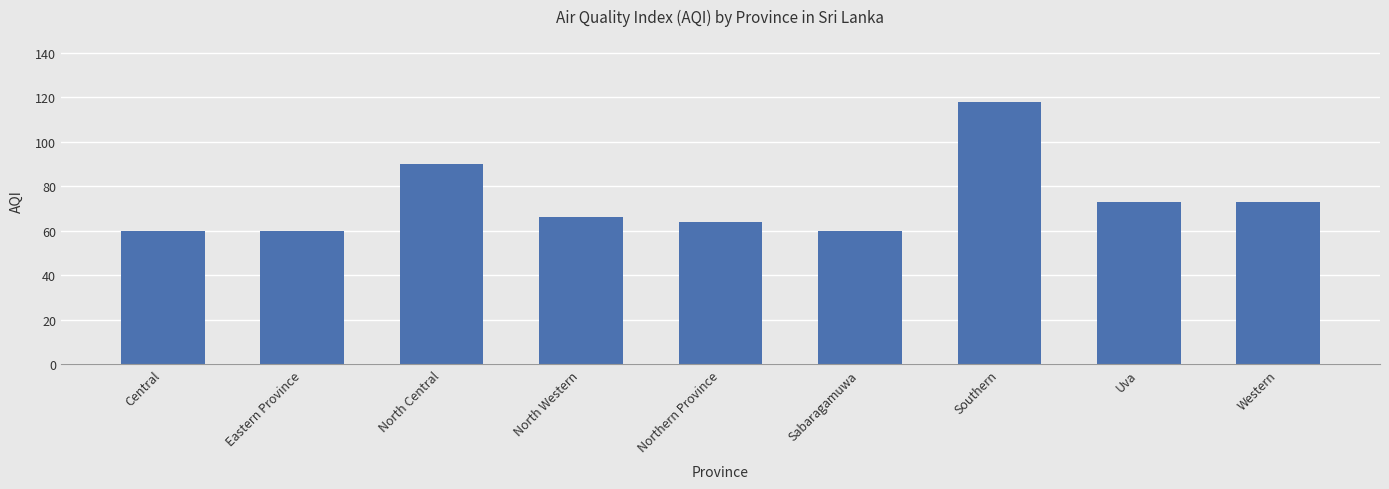

What is the difference between the second highest and minimum values?

30